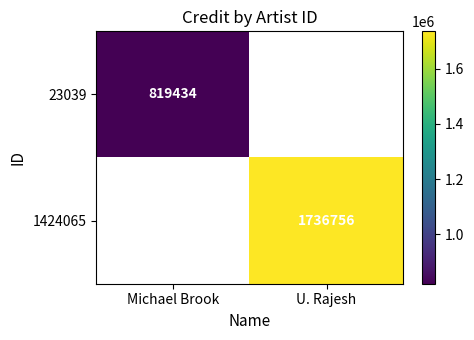

How many series are shown in this chart?

2